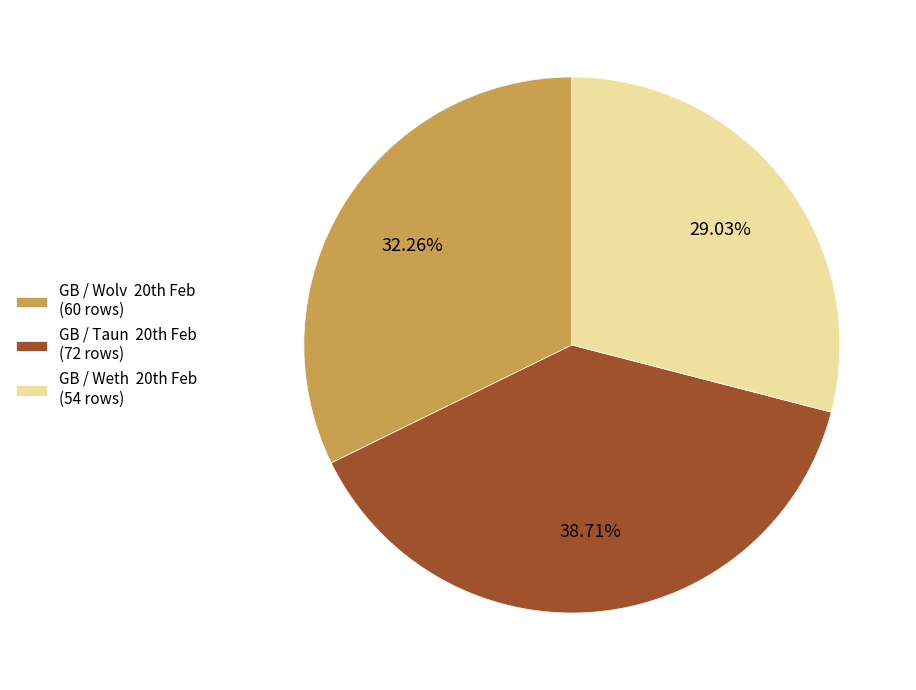

Which slice is the largest?

GB / Taun 20th Feb (72 rows)